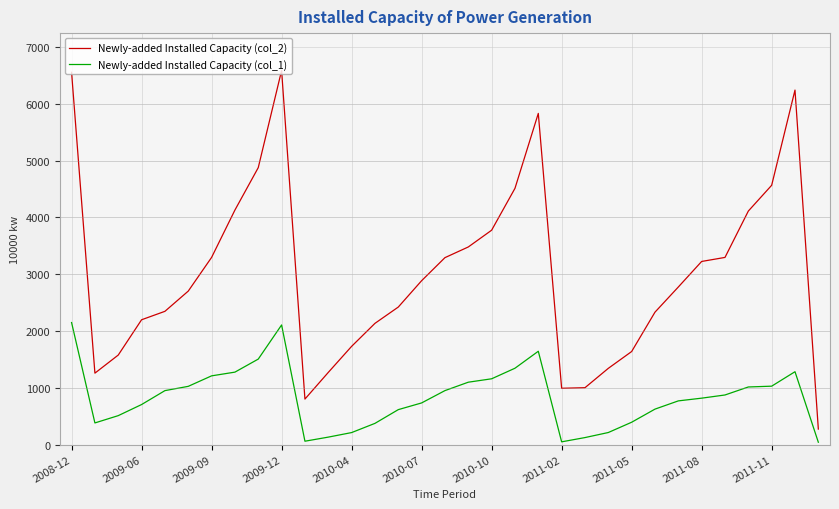

True or false: Newly-added Installed Capacity (col_1) and Newly-added Installed Capacity (col_2) intersect in this chart.

False